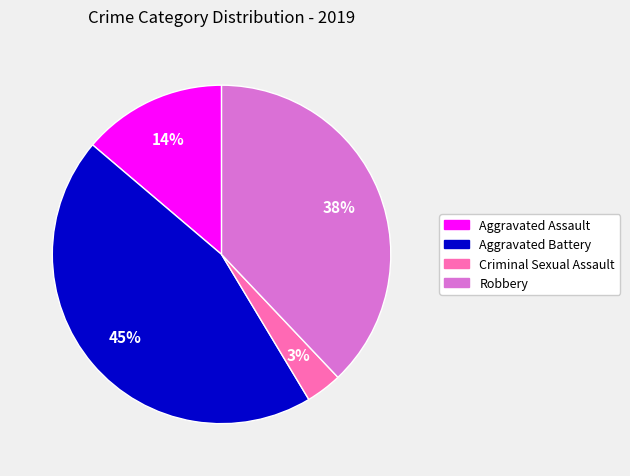

To the nearest percent, what is the average slice percentage?

25%